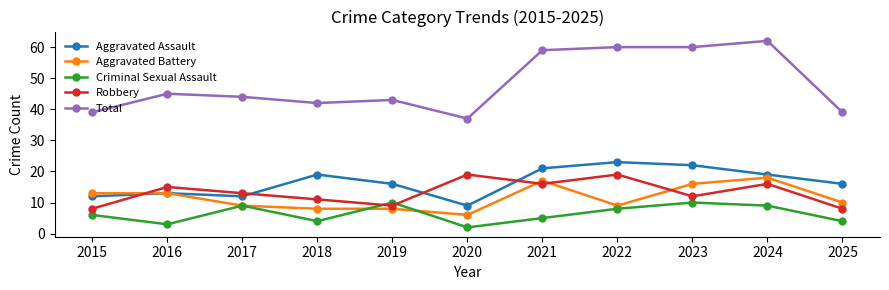

What are all the series names shown in the legend?

Aggravated Assault, Aggravated Battery, Criminal Sexual Assault, Robbery, Total